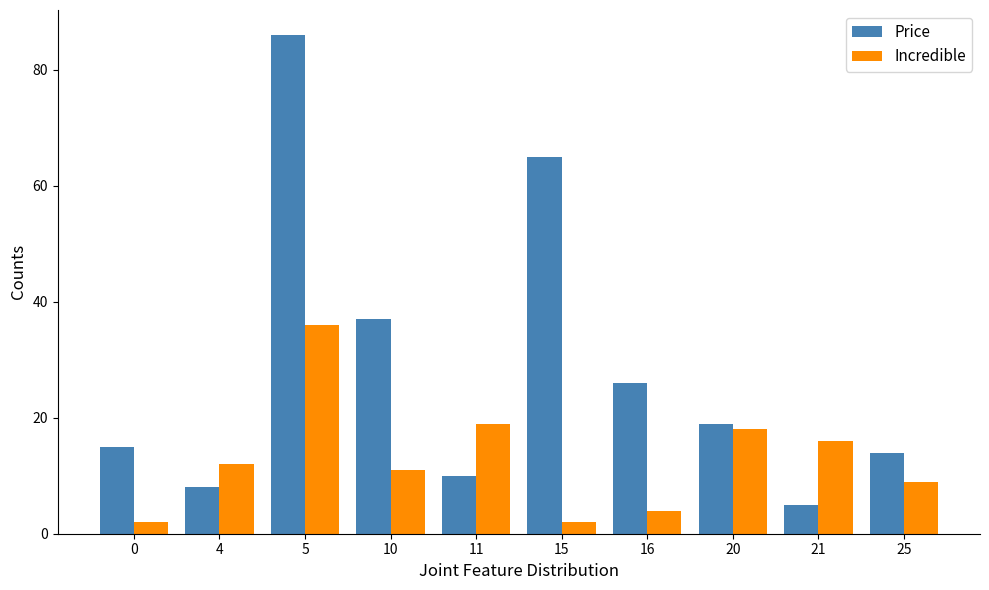

Reading right to left, transcribe all the data shown in this chart.

Price: 14	5	19	26	65	10	37	86	8	15
Incredible: 9	16	18	4	2	19	11	36	12	2